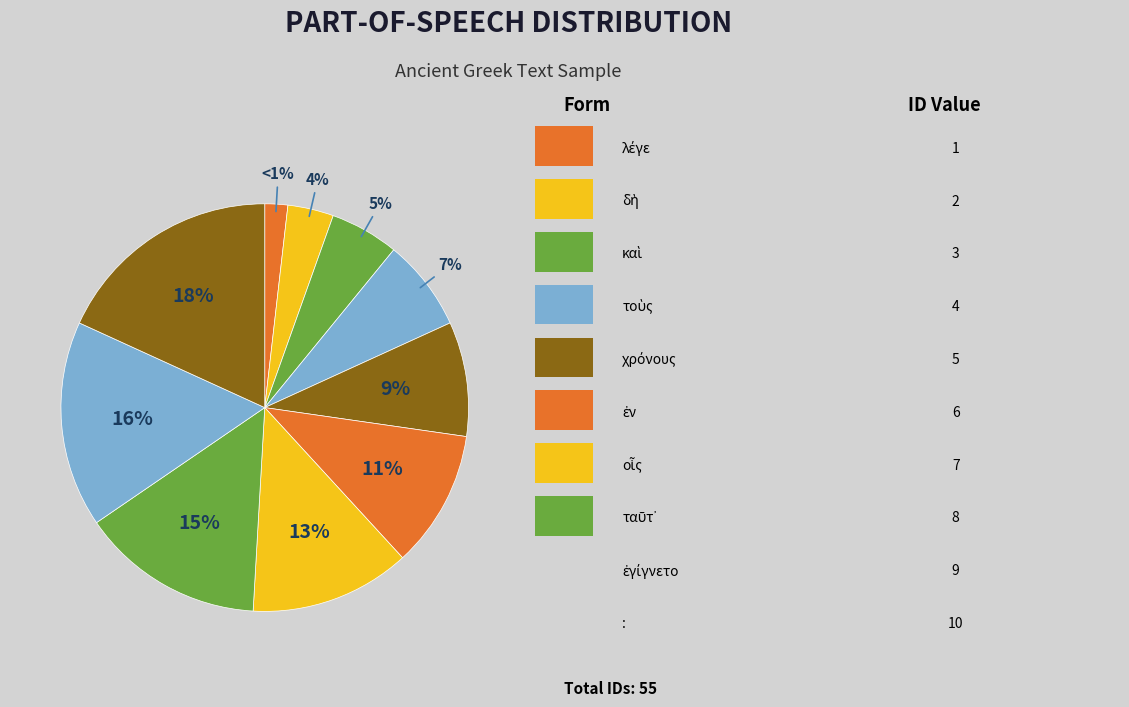

To the nearest percent, what portion does ταῦτ᾽ represent?

15%